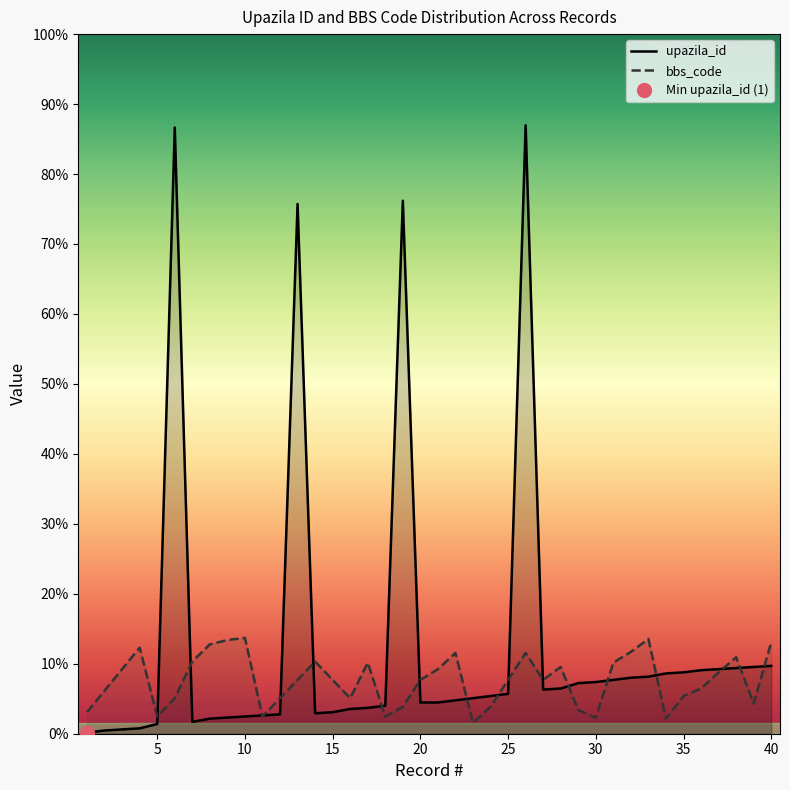

What is the difference between the maximum and minimum values in the bbs_code series?

79